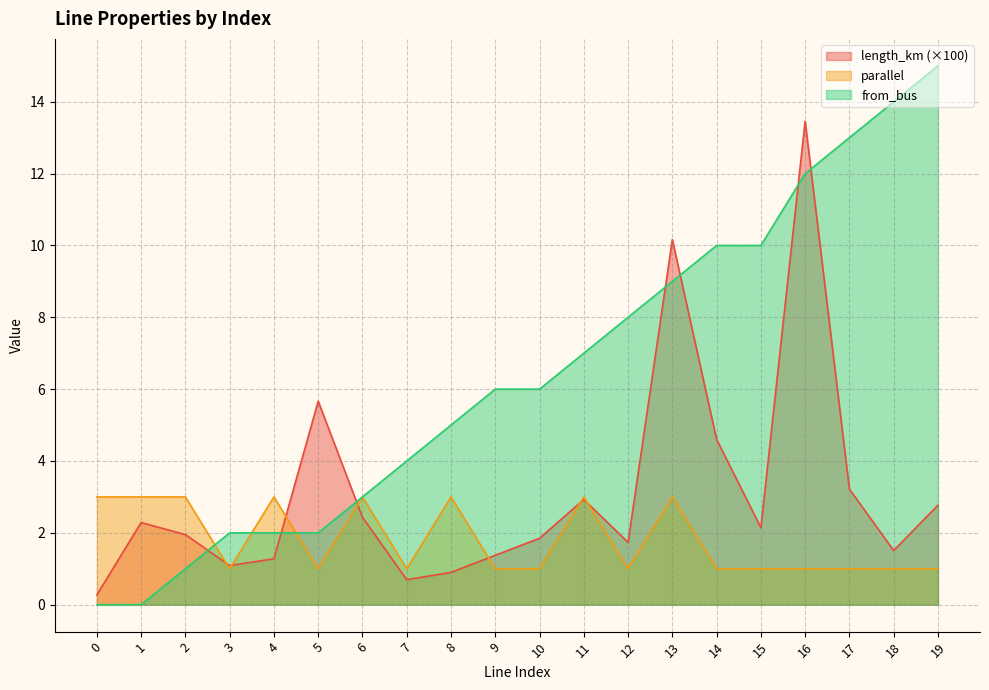

What is the sum of the from_bus values at 13 and 6?

12.0